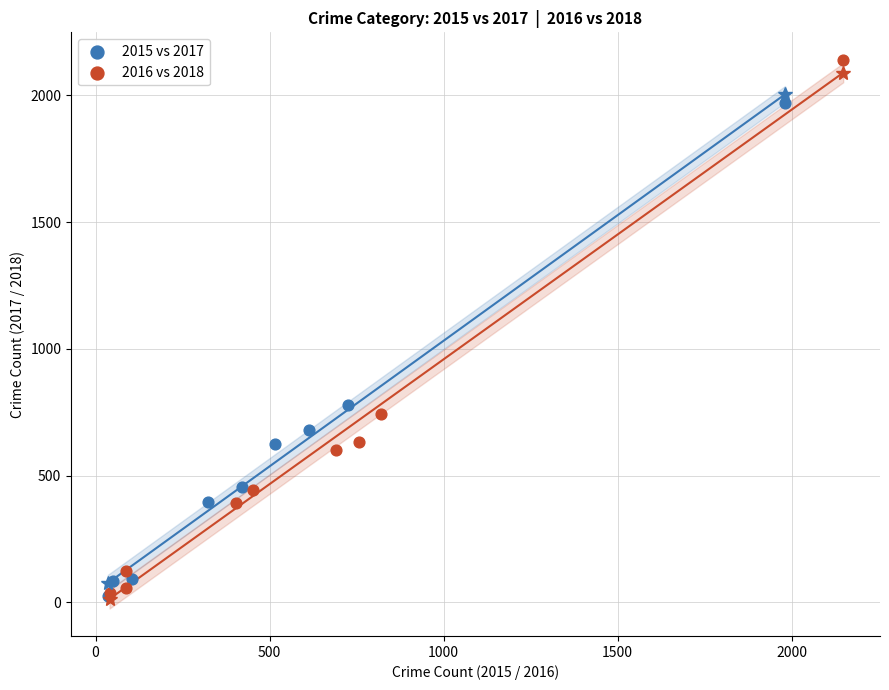

Which series contains the highest Y value?

2016 vs 2018